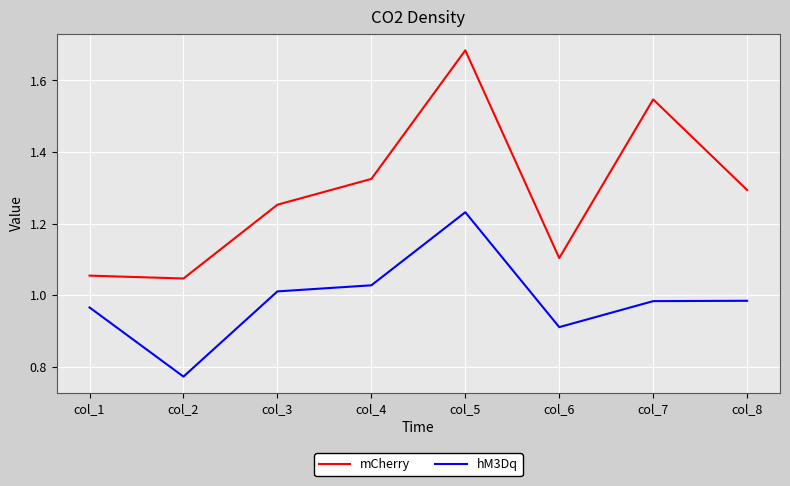

Which category has the highest value in the hM3Dq series?

col_5